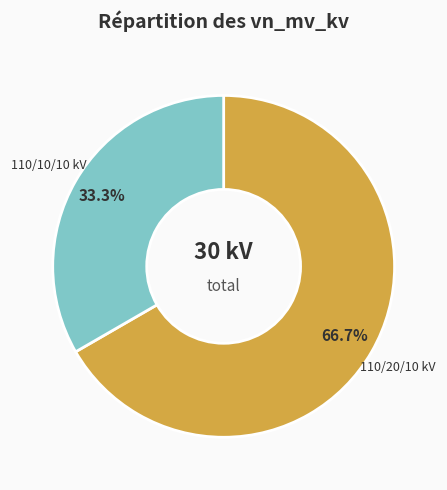

Is there any slice that represents more than half of the pie?

Yes